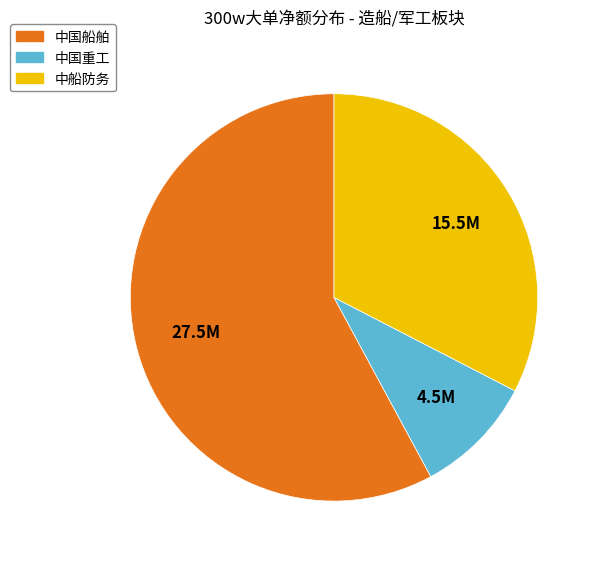

Does any single category account for the majority?

Yes